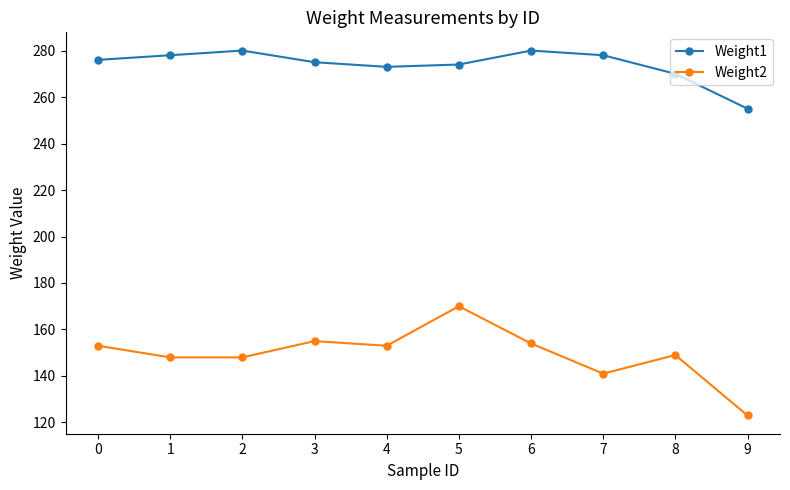

Is it true that Weight1 equals 275 at 3?

True